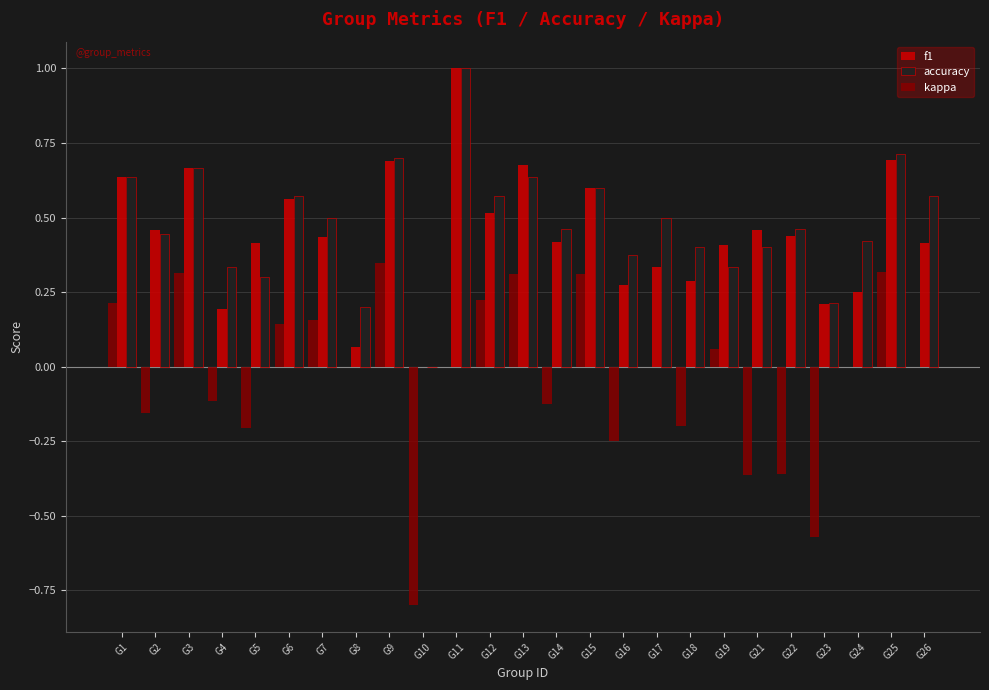

What is the total value across all series at G14?

0.8